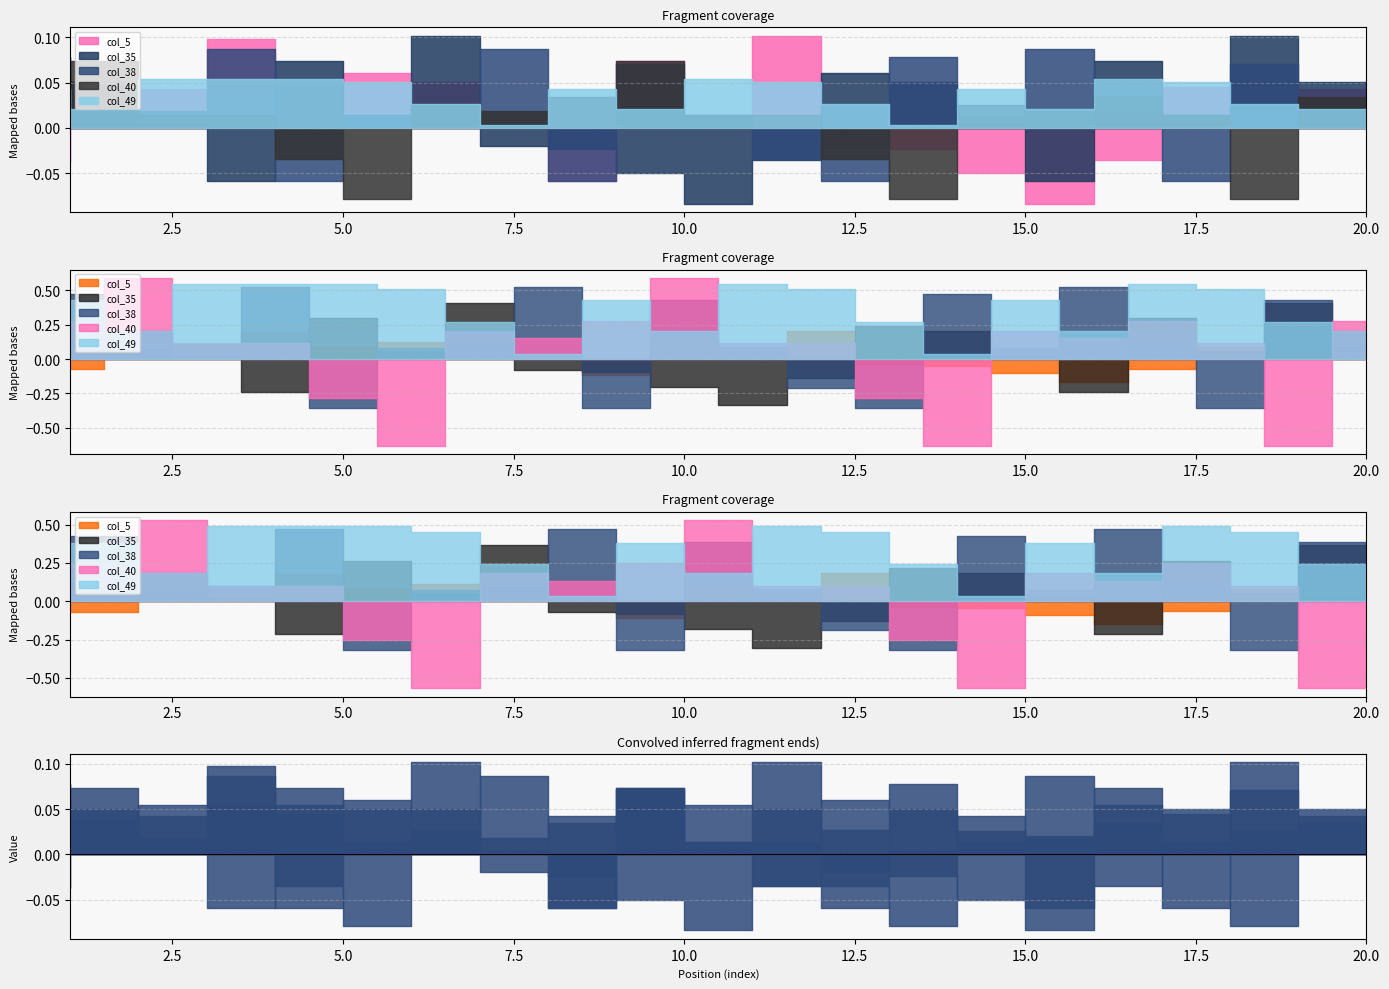

Count the number of data series in this chart.

5